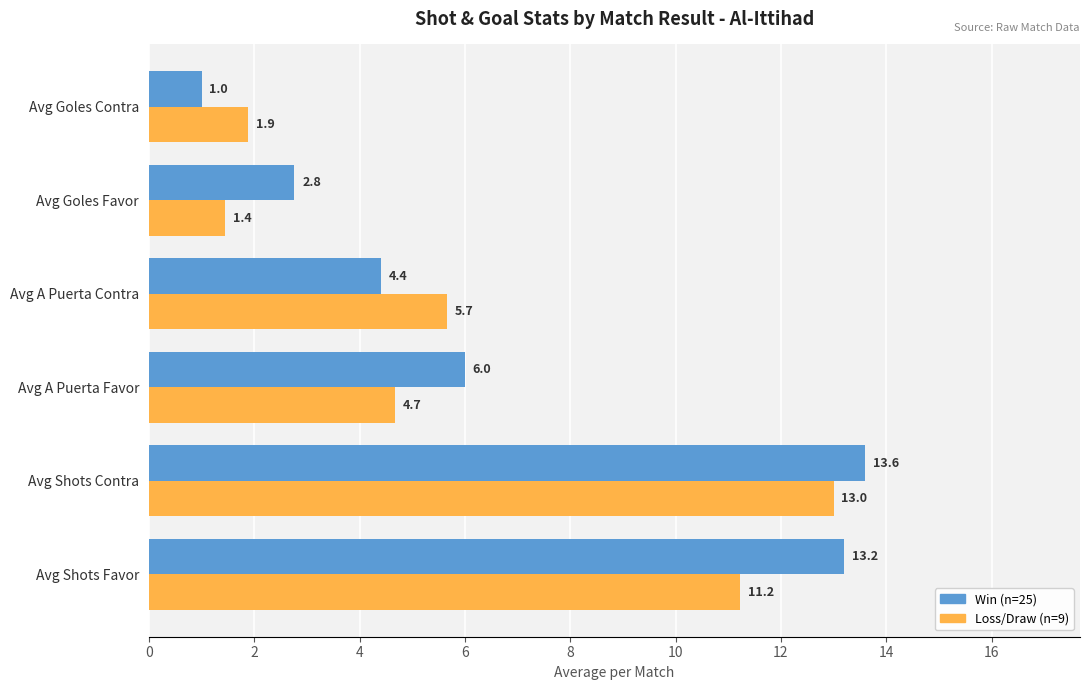

What is the difference between the highest and lowest values at Avg Shots Contra?

0.6